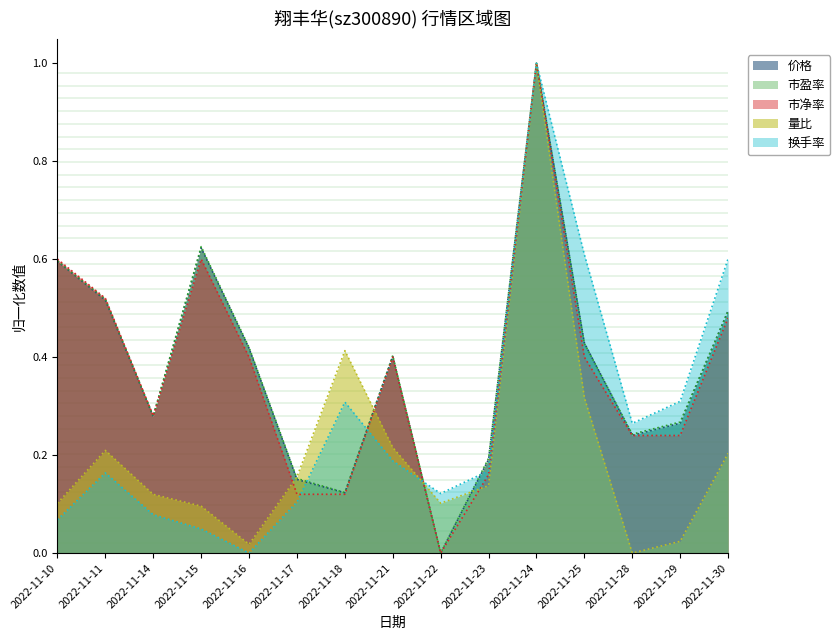

How many data points in 换手率 are above 0?

14